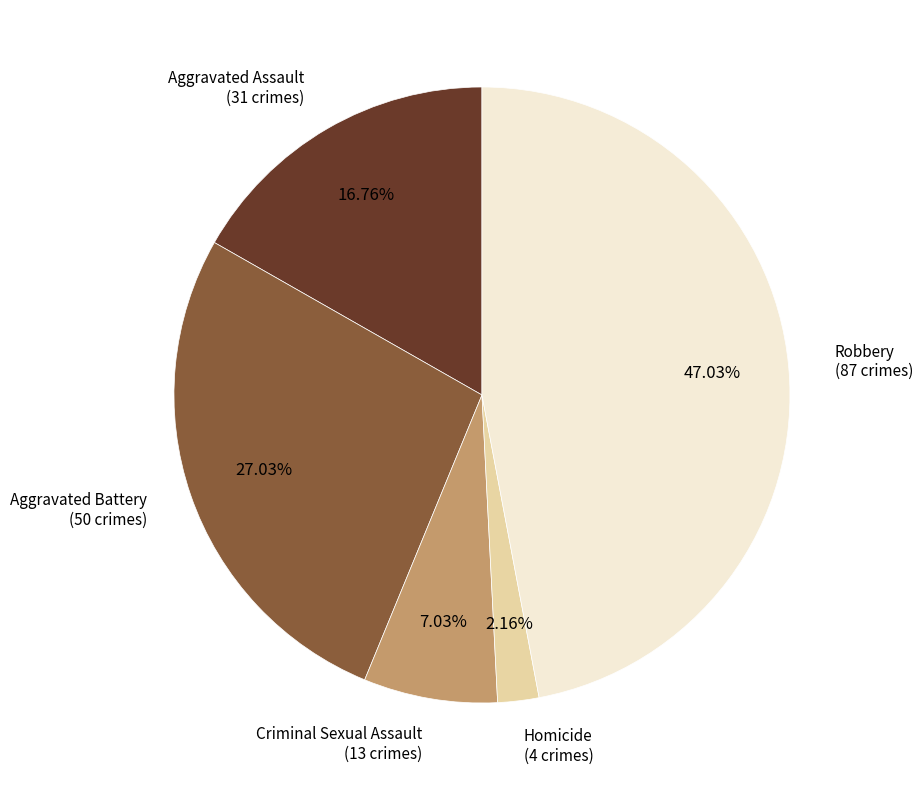

Is there any slice that represents more than half of the pie?

No